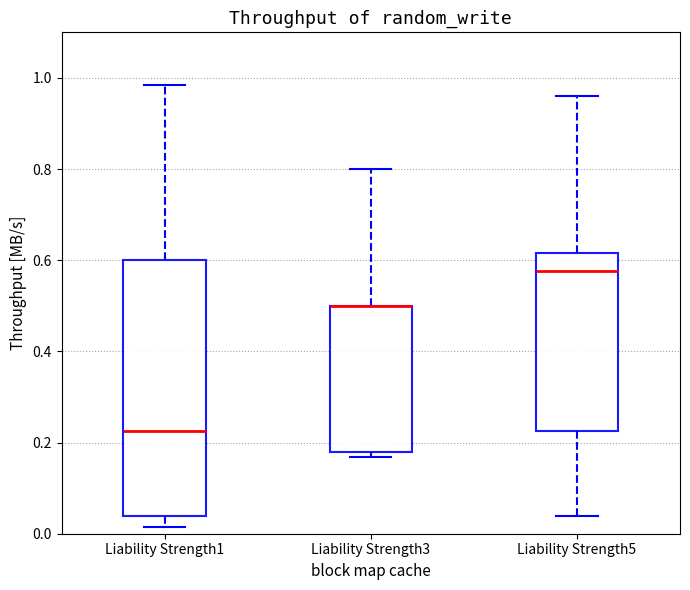

Which box is the tallest, from its lower edge to its upper edge?

Liability Strength1